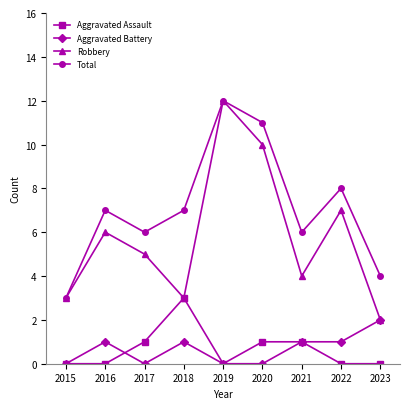

What is the difference between the maximum and minimum values in the Robbery series?

10